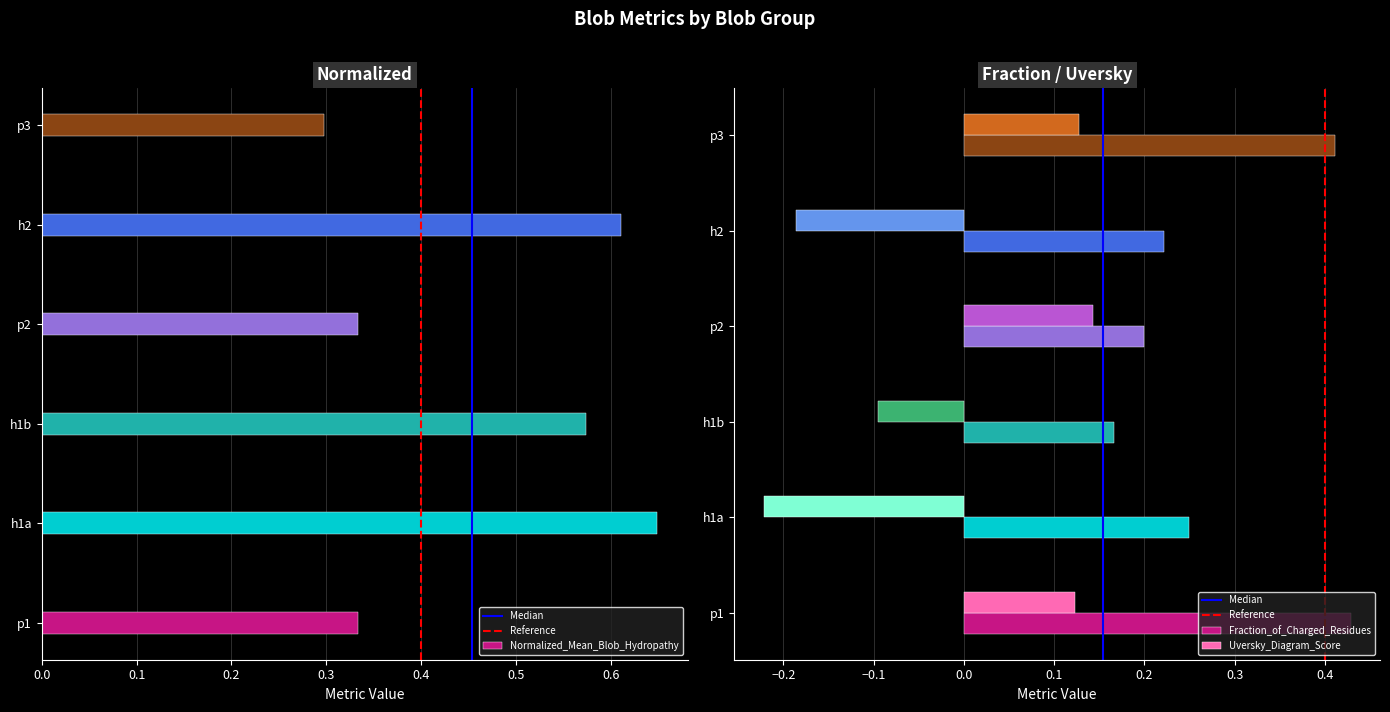

Are the bars horizontal?

Yes